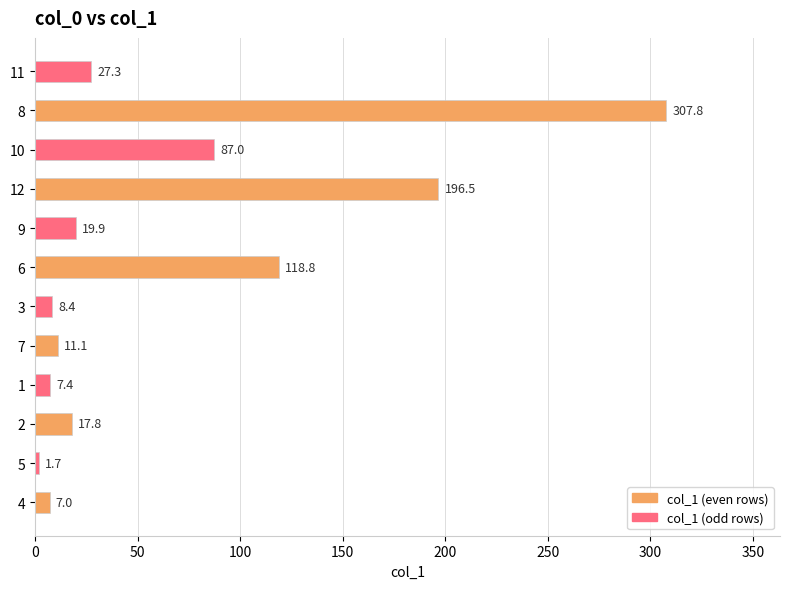

What is the sum of all values?

810.7